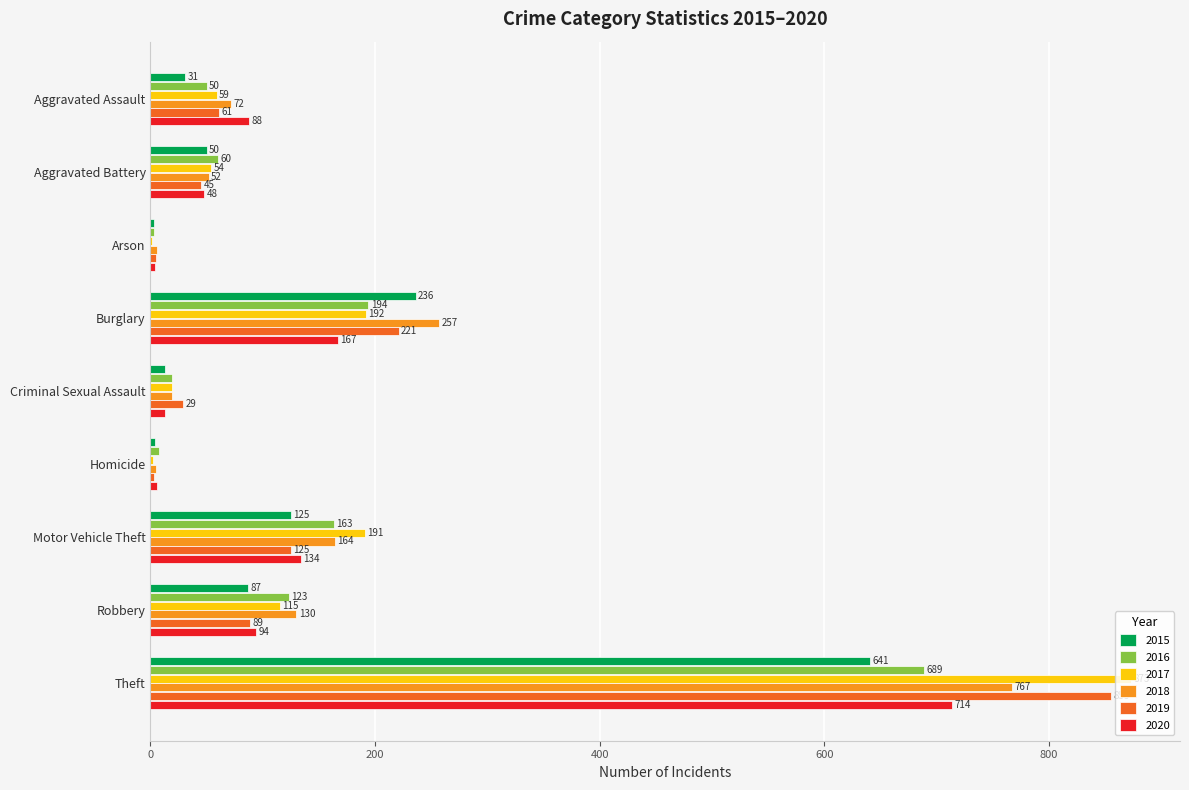

What is the approximate value of 2016 at Aggravated Assault?

50